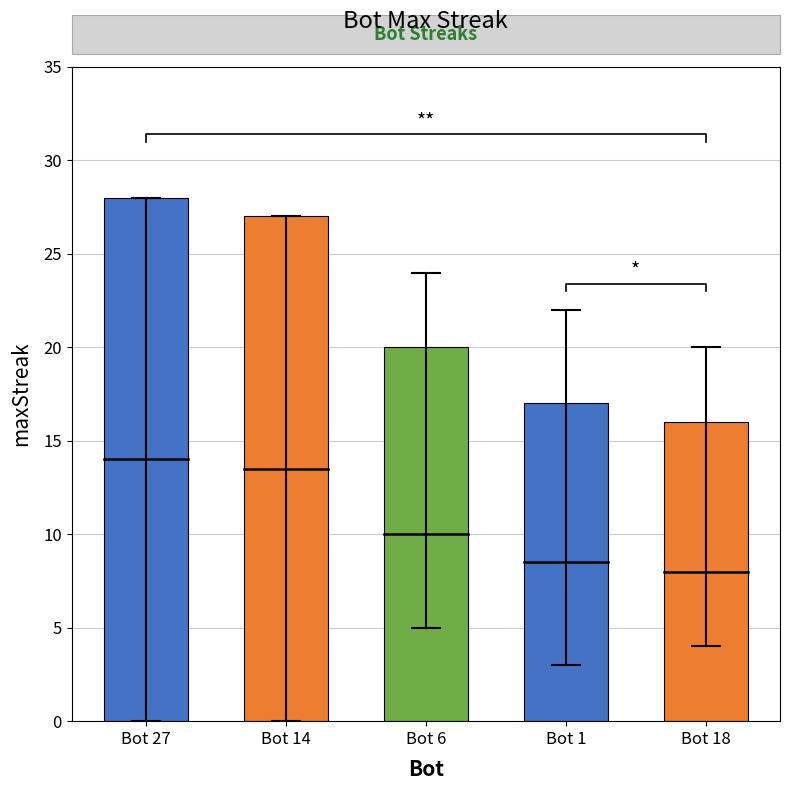

What is the approximate value at Bot 1?

17